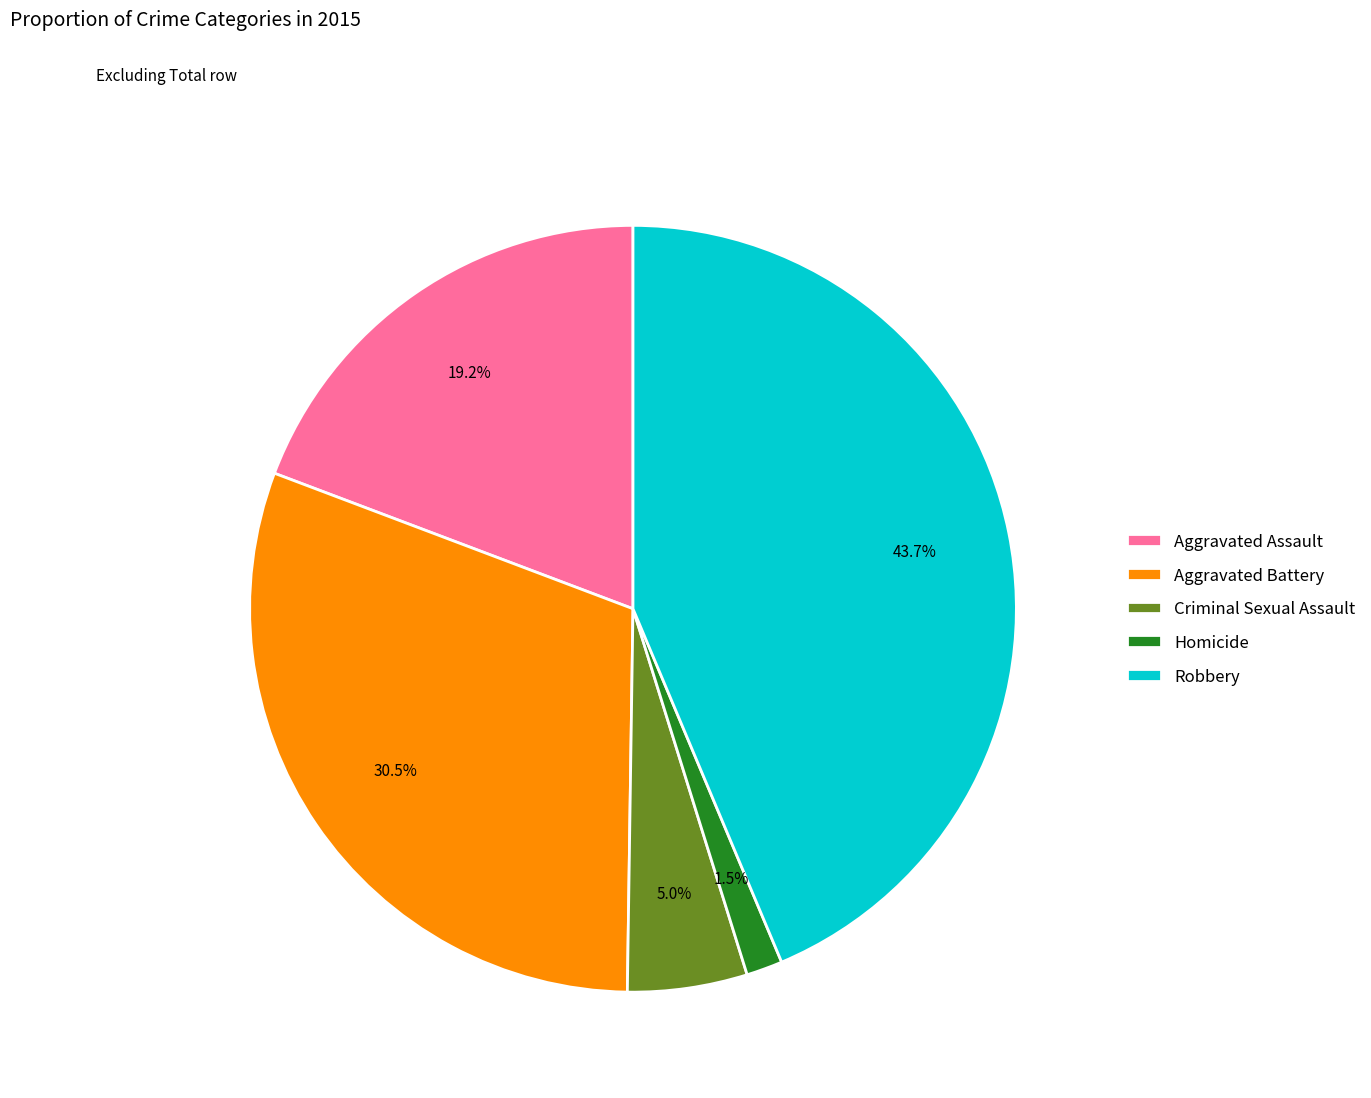

What is the total percentage of Homicide and Robbery?

45.2%